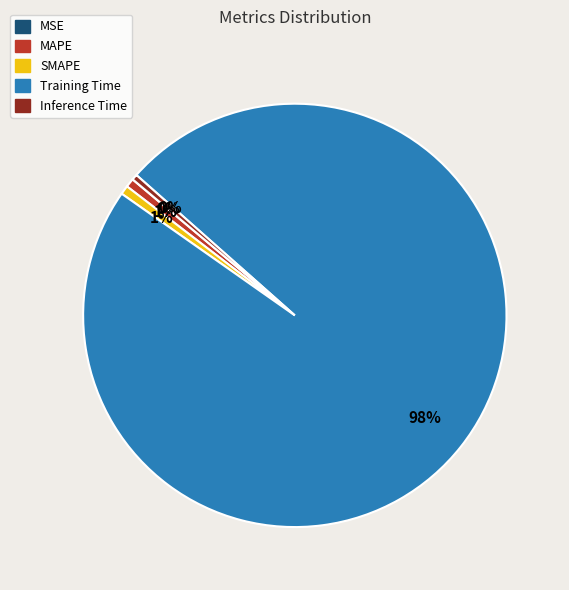

Combined, do SMAPE and MAPE account for over 50%?

No